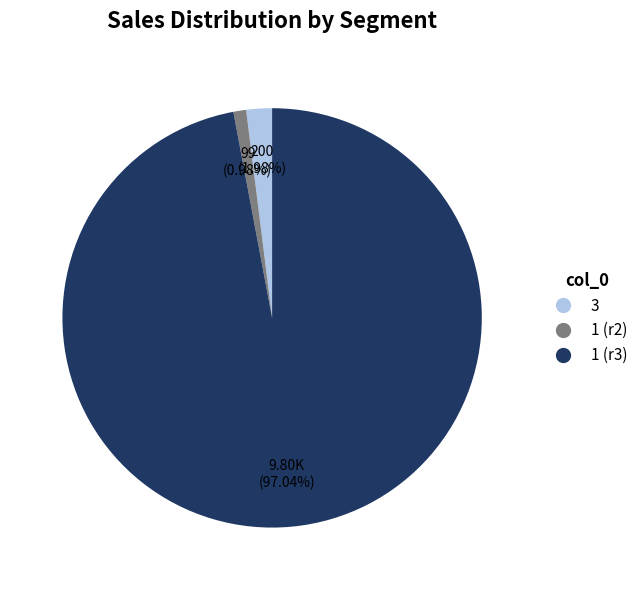

Count the number of slices in the pie.

3